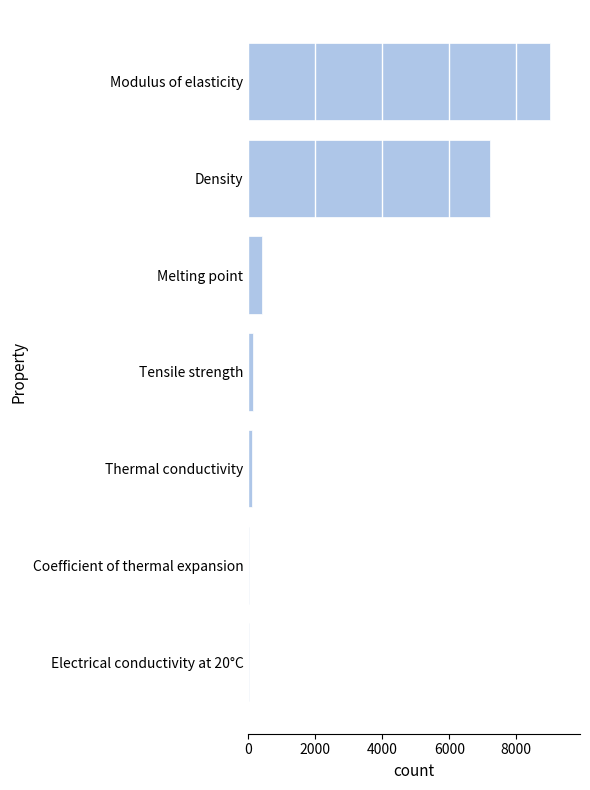

Where is the data nearest to the value 4508?

Density